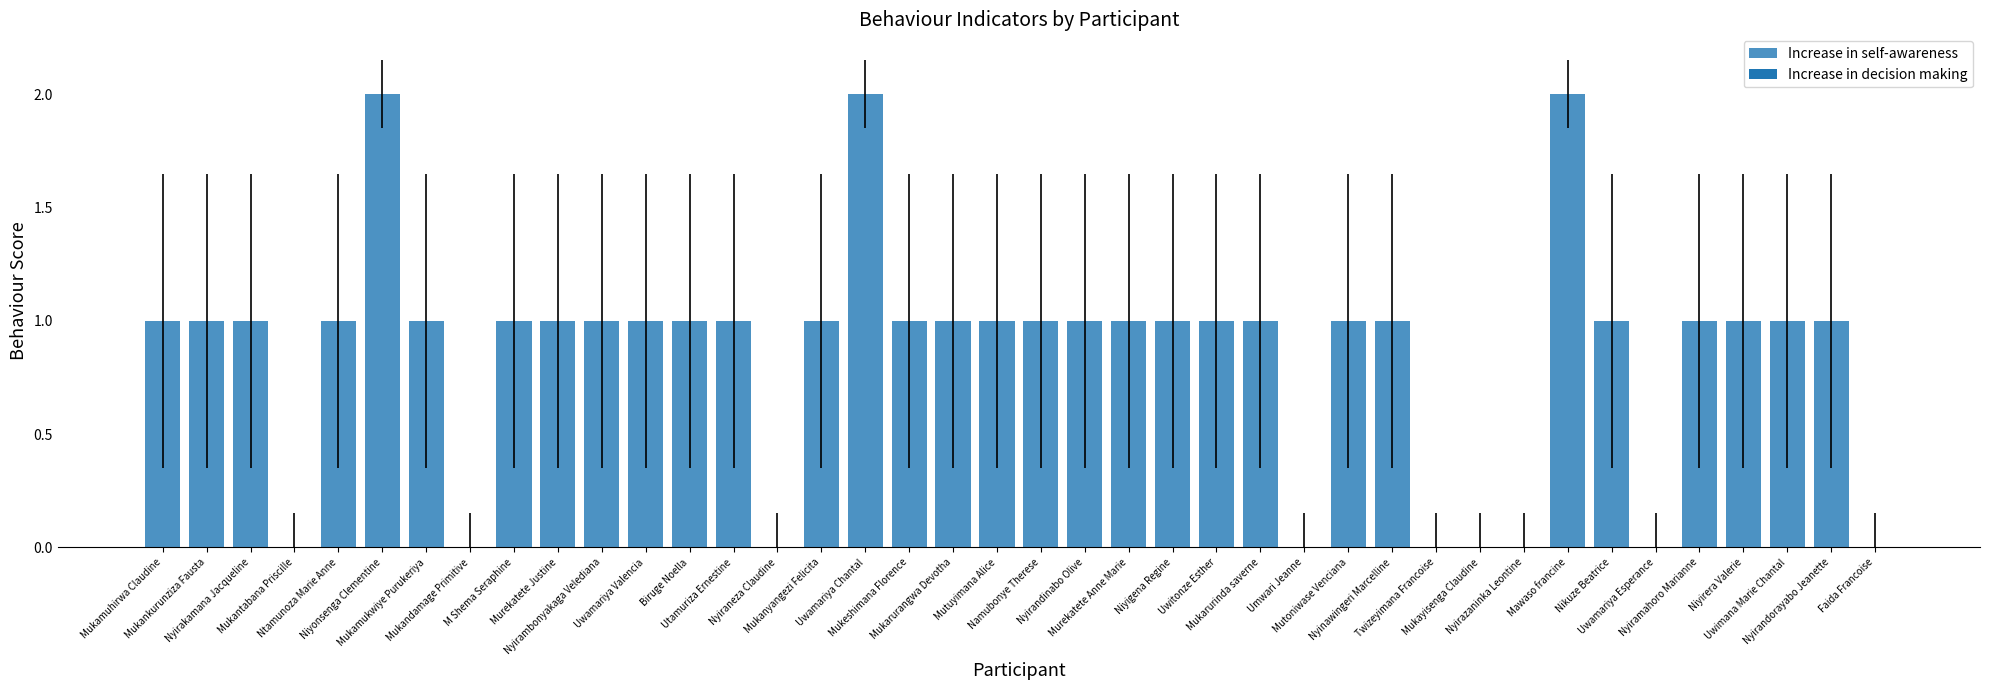

Which category has the lowest value across all series?

Mukantabana Priscille